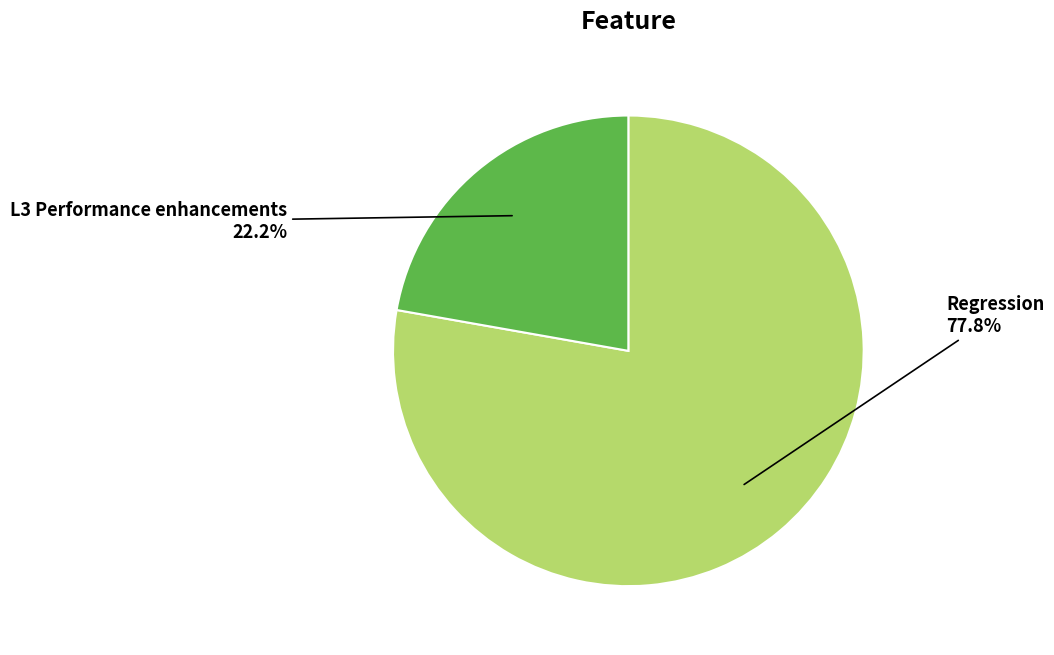

Which slice is the largest?

Regression